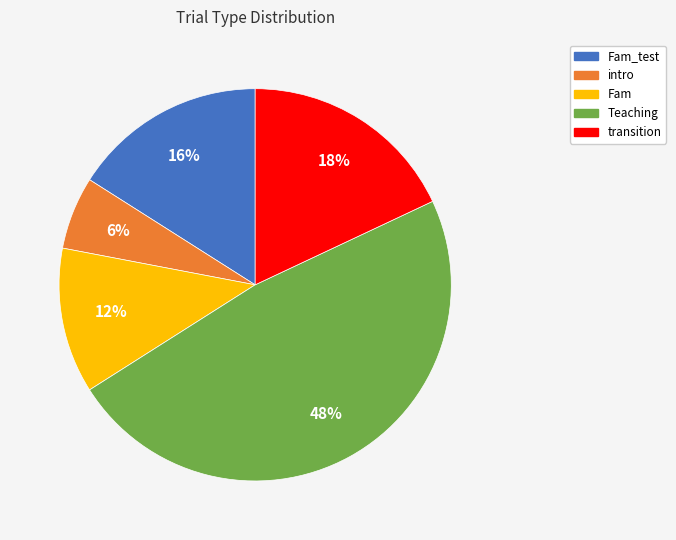

To the nearest percent, what percentage of the pie is Fam_test?

16%